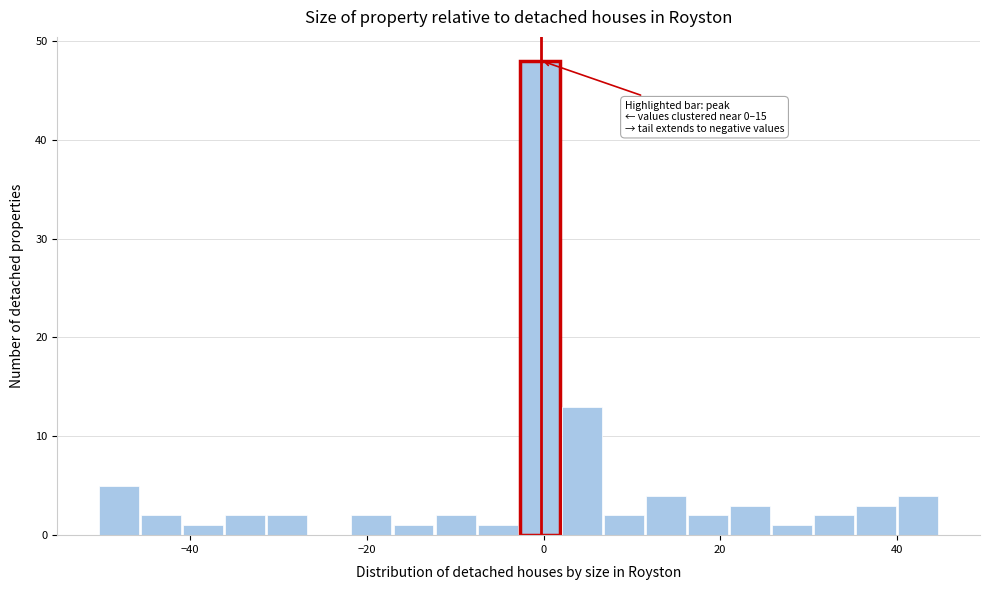

Around what value on the x-axis is the tallest bar? Give the approximate position of its centre, as read against the axis.

0